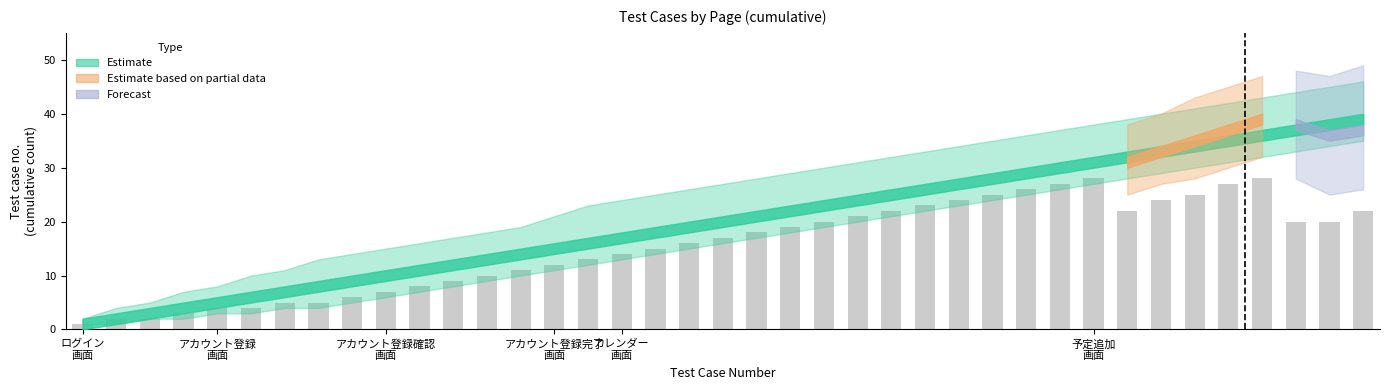

What is the value of the 27th bar from the left?

24